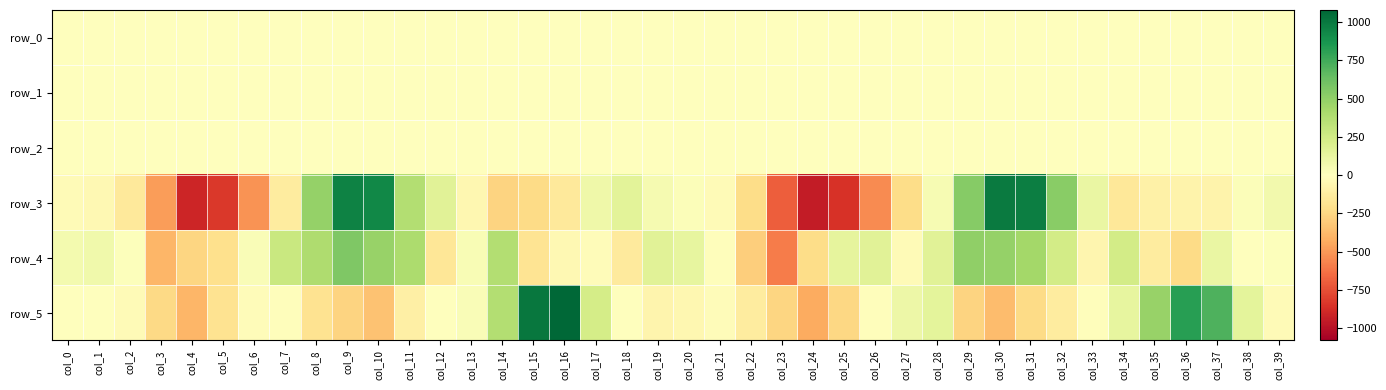

Reading left to right, extract all data points from this chart.

row_0: col_0=0.0	col_1=0.0	col_2=0.1	col_3=0.3	col_4=0.2	col_5=0.2	col_6=0.3	col_7=0.4	col_8=0.5	col_9=0.4	col_10=0.1	col_11=-0.1	col_12=-0.1	col_13=-0.2	col_14=-0.5	col_15=-0.4	col_16=0.2	col_17=0.4	col_18=0.2	col_19=0.1	col_20=0.0	col_21=0.0	col_22=0.1	col_23=0.3	col_24=0.4	col_25=0.3	col_26=0.1	col_27=0.2	col_28=0.5	col_29=0.6	col_30=0.4	col_31=0.0	col_32=-0.1	col_33=-0.2	col_34=-0.2	col_35=-0.4	col_36=-0.2	col_37=0.3	col_38=0.5	col_39=0.2
row_1: col_0=-0.0	col_1=-0.0	col_2=-0.0	col_3=-0.1	col_4=-0.3	col_5=-0.7	col_6=-0.8	col_7=-0.8	col_8=-0.8	col_9=-0.8	col_10=-0.4	col_11=-0.1	col_12=-0.0	col_13=-0.0	col_14=-0.1	col_15=-0.3	col_16=-0.4	col_17=-0.1	col_18=-0.0	col_19=-0.0	col_20=-0.0	col_21=0.0	col_22=0.0	col_23=-0.1	col_24=-0.4	col_25=-0.7	col_26=-0.8	col_27=-0.8	col_28=-0.8	col_29=-0.8	col_30=-0.8	col_31=-0.5	col_32=-0.1	col_33=0.0	col_34=-0.0	col_35=-0.2	col_36=-0.2	col_37=-0.1	col_38=-0.0	col_39=-0.0
row_2: col_0=1.0	col_1=0.9	col_2=0.8	col_3=0.5	col_4=0.7	col_5=1.0	col_6=1.2	col_7=1.3	col_8=1.4	col_9=1.1	col_10=0.6	col_11=0.4	col_12=0.7	col_13=0.9	col_14=0.8	col_15=1.0	col_16=1.1	col_17=1.1	col_18=1.0	col_19=0.9	col_20=1.0	col_21=0.9	col_22=0.6	col_23=0.4	col_24=0.8	col_25=1.1	col_26=1.1	col_27=1.0	col_28=1.1	col_29=1.2	col_30=1.1	col_31=0.6	col_32=0.4	col_33=0.6	col_34=0.8	col_35=1.0	col_36=1.1	col_37=1.0	col_38=1.0	col_39=1.0
row_3: col_0=-28.4	col_1=-48.3	col_2=-145.6	col_3=-482.4	col_4=-902.6	col_5=-831.1	col_6=-518.1	col_7=-134.3	col_8=483.8	col_9=958.8	col_10=928.3	col_11=377.1	col_12=162.9	col_13=-50.9	col_14=-267.8	col_15=-227.5	col_16=-145.3	col_17=92.0	col_18=153.3	col_19=52.8	col_20=24.8	col_21=-33.1	col_22=-219.4	col_23=-692.1	col_24=-949.9	col_25=-852.1	col_26=-547.0	col_27=-224.2	col_28=49.3	col_29=537.5	col_30=990.7	col_31=974.8	col_32=527.3	col_33=110.2	col_34=-156.0	col_35=-100.8	col_36=-83.6	col_37=-76.9	col_38=24.2	col_39=72.9
row_4: col_0=59.5	col_1=76.7	col_2=15.3	col_3=-388.2	col_4=-255.9	col_5=-203.9	col_6=26.6	col_7=279.0	col_8=393.3	col_9=558.8	col_10=476.2	col_11=396.3	col_12=-166.3	col_13=36.1	col_14=371.2	col_15=-181.2	col_16=-46.4	col_17=-20.2	col_18=-136.2	col_19=166.1	col_20=132.2	col_21=-14.2	col_22=-287.9	col_23=-597.4	col_24=-224.3	col_25=142.4	col_26=163.1	col_27=-30.6	col_28=160.6	col_29=498.5	col_30=484.7	col_31=435.9	col_32=236.6	col_33=-66.7	col_34=242.6	col_35=-129.1	col_36=-234.2	col_37=111.3	col_38=-0.3	col_39=11.6
row_5: col_0=8.3	col_1=-6.8	col_2=-28.7	col_3=-242.4	col_4=-390.9	col_5=-192.3	col_6=-22.2	col_7=-9.8	col_8=-187.1	col_9=-268.2	col_10=-337.9	col_11=-101.7	col_12=3.8	col_13=29.1	col_14=371.6	col_15=1007.7	col_16=1077.9	col_17=231.3	col_18=3.8	col_19=-69.1	col_20=-53.2	col_21=-24.9	col_22=-130.7	col_23=-254.5	col_24=-433.8	col_25=-251.8	col_26=-9.5	col_27=94.7	col_28=144.2	col_29=-262.4	col_30=-370.1	col_31=-228.9	col_32=-128.2	col_33=-12.7	col_34=126.7	col_35=475.3	col_36=824.0	col_37=710.6	col_38=148.6	col_39=-28.6